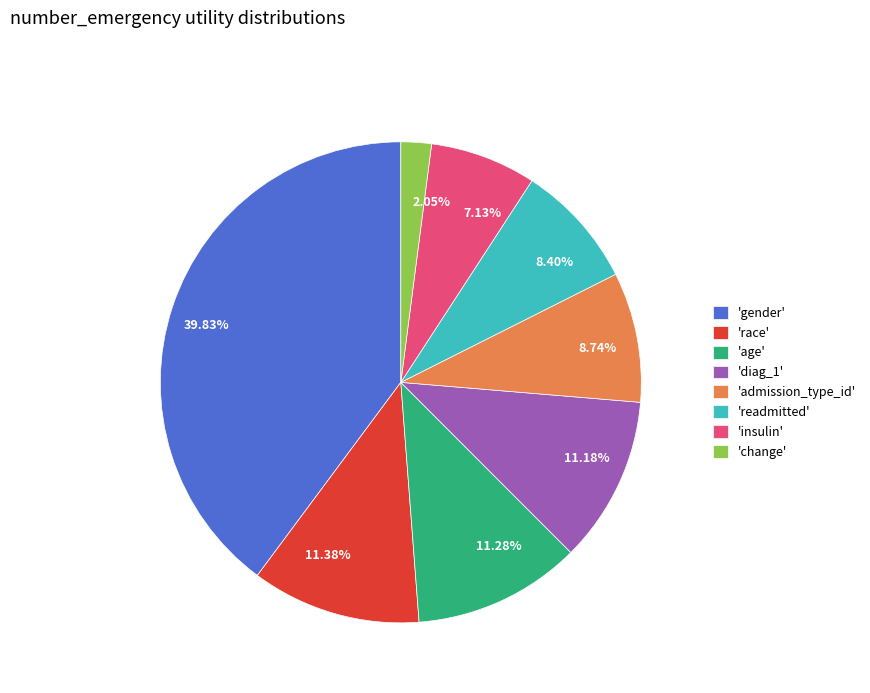

Does any single category account for the majority?

No